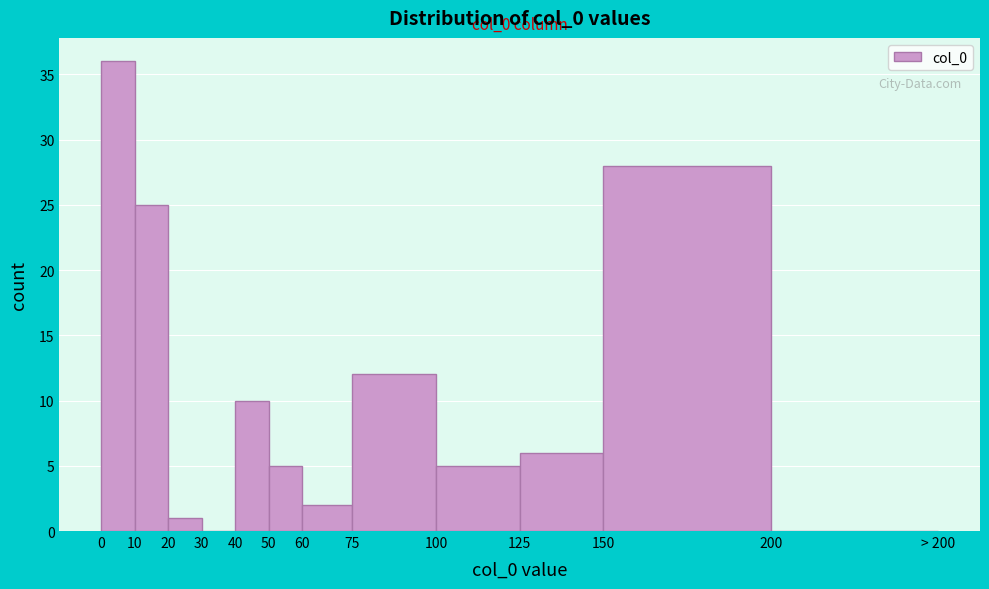

Reading left to right, transcribe all the data shown in this chart.

0=36	10=25	20=1	30=0	40=10	50=5	60=2	75=12	100=5	125=6	150=28	200=0